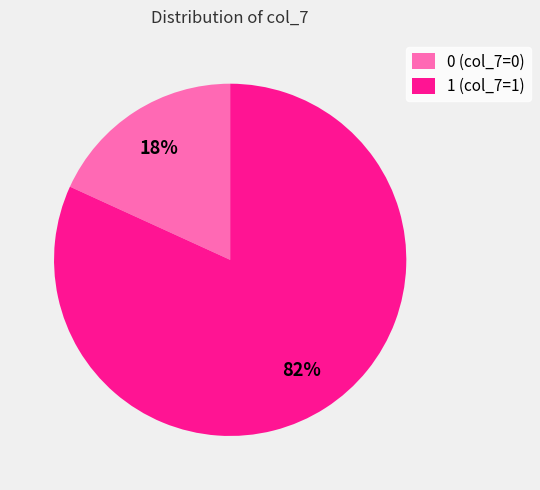

To the nearest percent, what is the average slice percentage?

50%